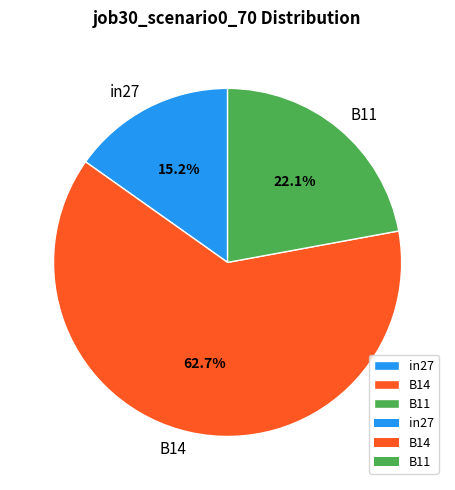

How many slices are in this pie chart?

3